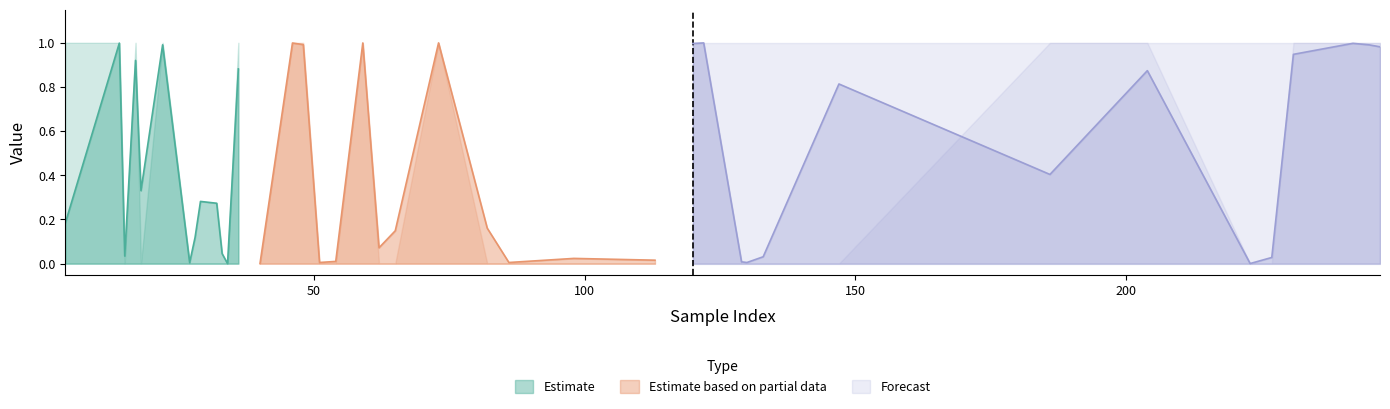

What is the maximum value for Estimate?

1.0